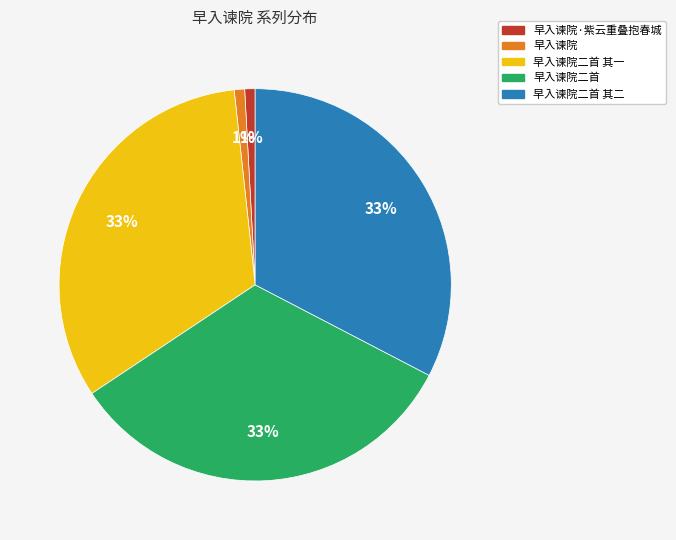

Is there any slice that represents more than half of the pie?

No